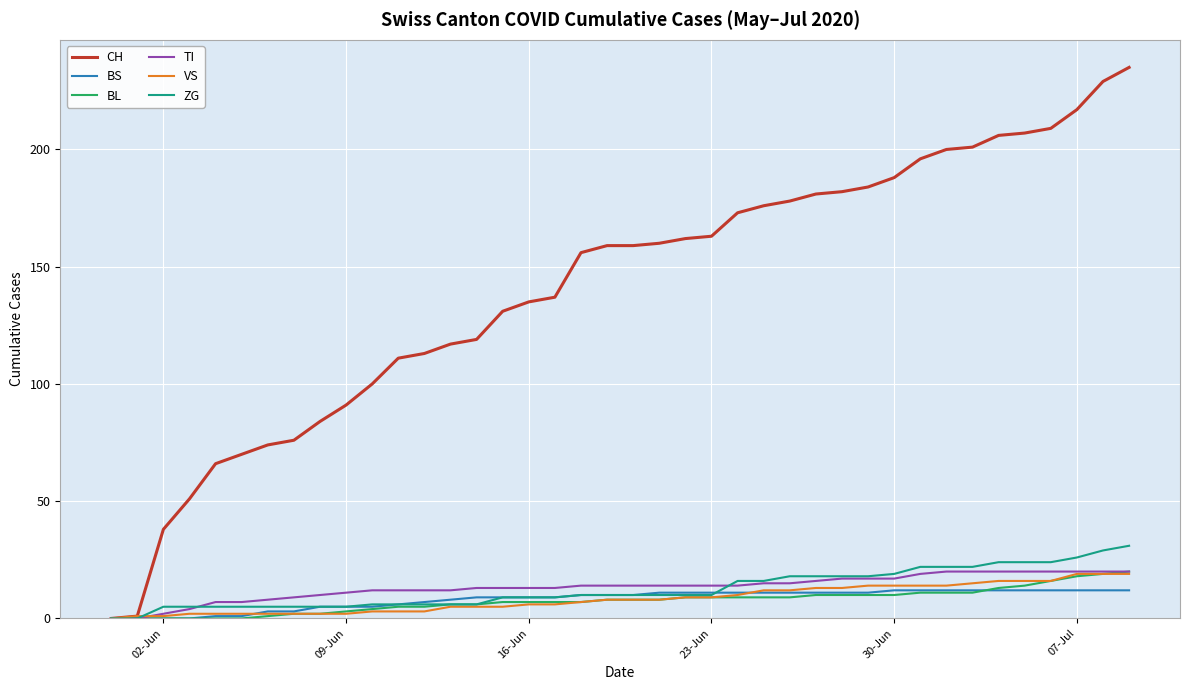

Which series has the largest range (max minus min)?

CH